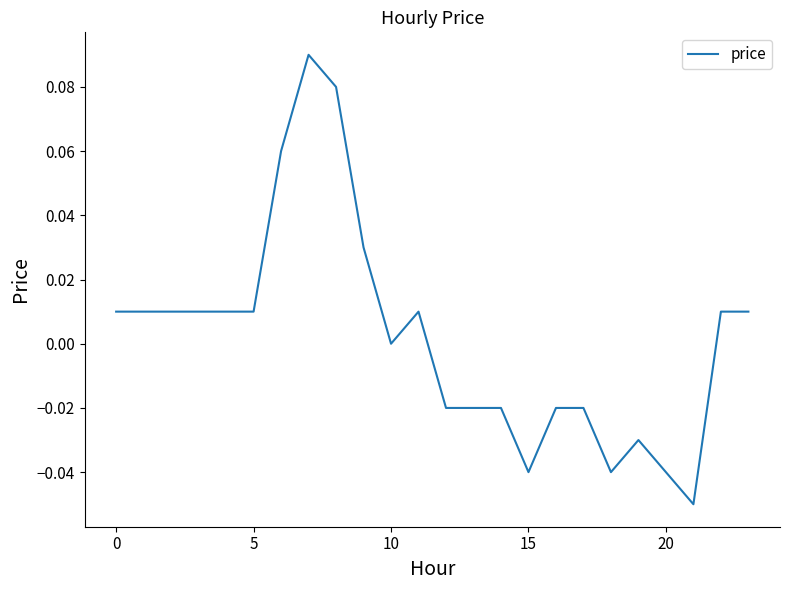

How many lines are shown in the chart?

1